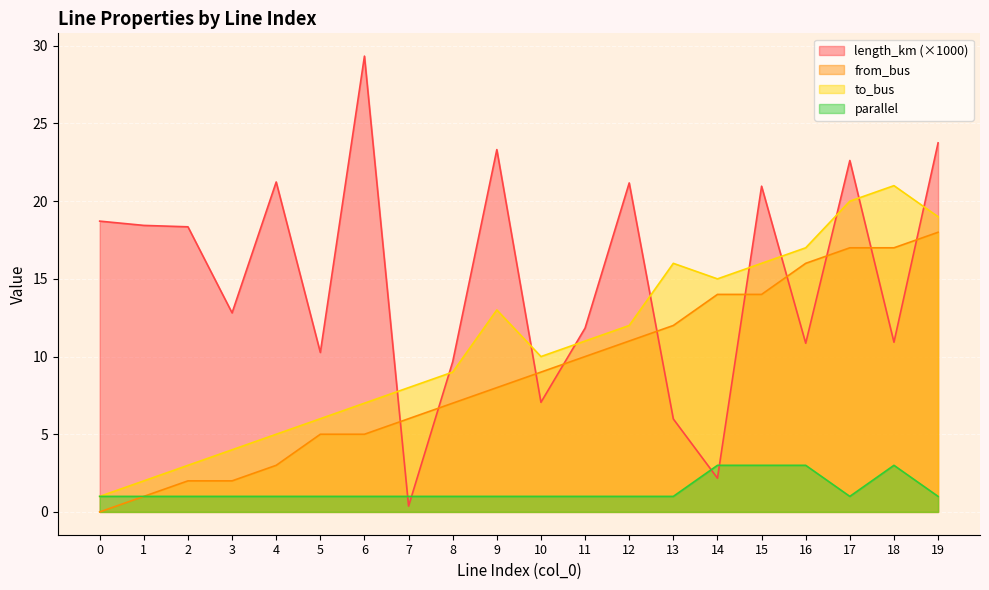

Reading left to right, extract all data points from this chart.

length_km: 18.7	18.4	18.4	12.8	21.2	10.3	29.3	0.4	9.7	23.3	7.1	11.8	21.2	6.0	2.2	21.0	10.9	22.6	10.9	23.8
from_bus: 0.0	1.0	2.0	2.0	3.0	5.0	5.0	6.0	7.0	8.0	9.0	10.0	11.0	12.0	14.0	14.0	16.0	17.0	17.0	18.0
to_bus: 1.0	2.0	3.0	4.0	5.0	6.0	7.0	8.0	9.0	13.0	10.0	11.0	12.0	16.0	15.0	16.0	17.0	20.0	21.0	19.0
parallel: 1.0	1.0	1.0	1.0	1.0	1.0	1.0	1.0	1.0	1.0	1.0	1.0	1.0	1.0	3.0	3.0	3.0	1.0	3.0	1.0